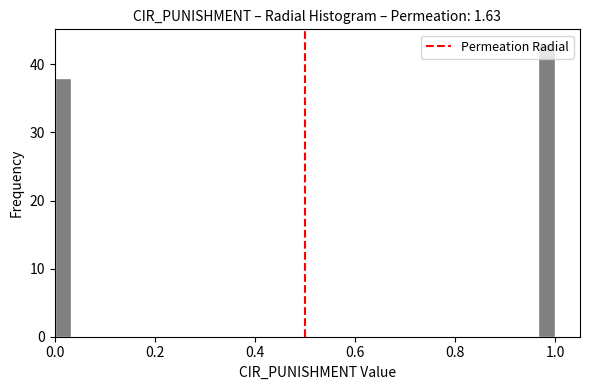

Read against the x-axis, roughly where is the centre of the tallest bar?

0.98